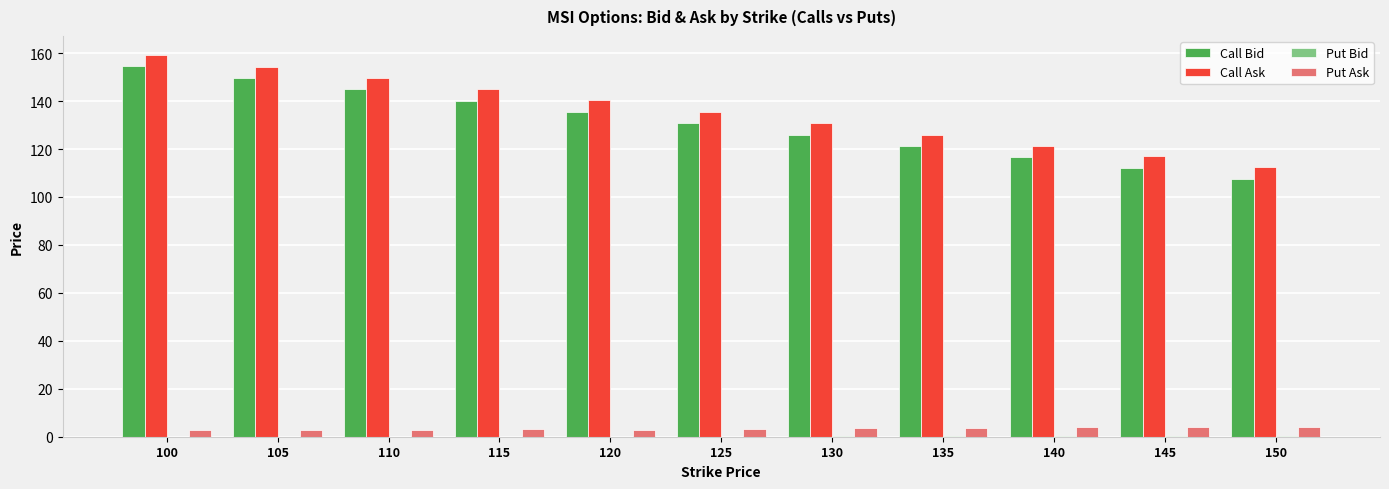

Count the number of categories in the chart.

11